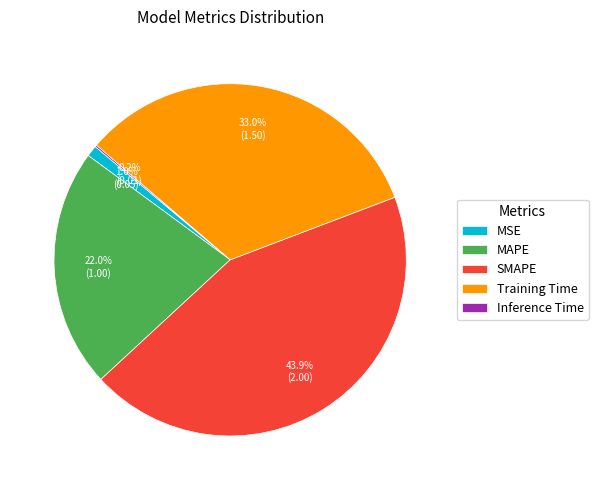

Which has a higher value, Training Time or MSE?

Training Time